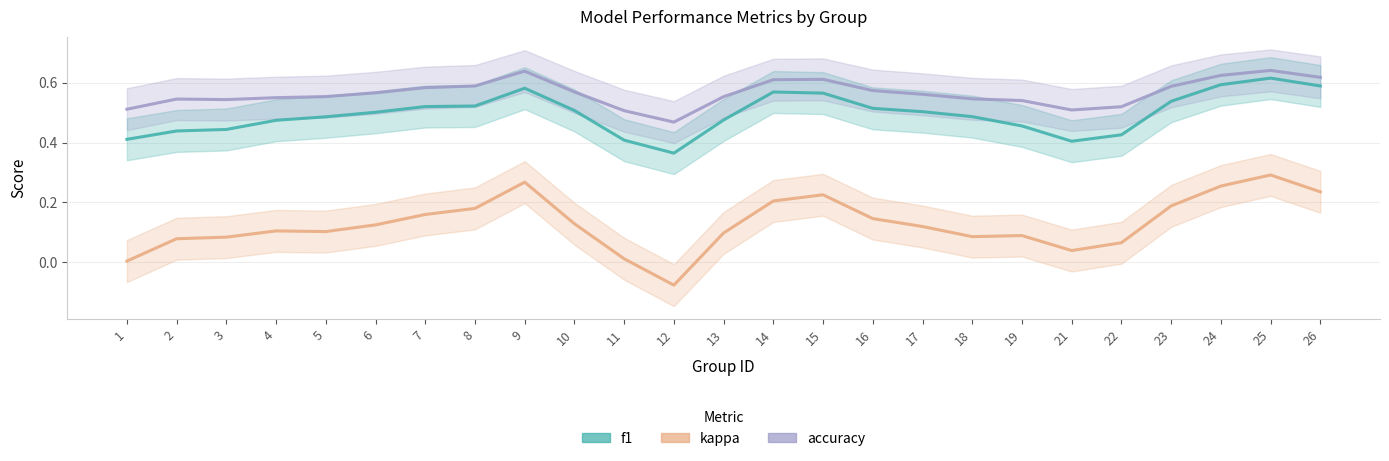

In f1, how many points are lower than both neighbors (excluding endpoints)?

2